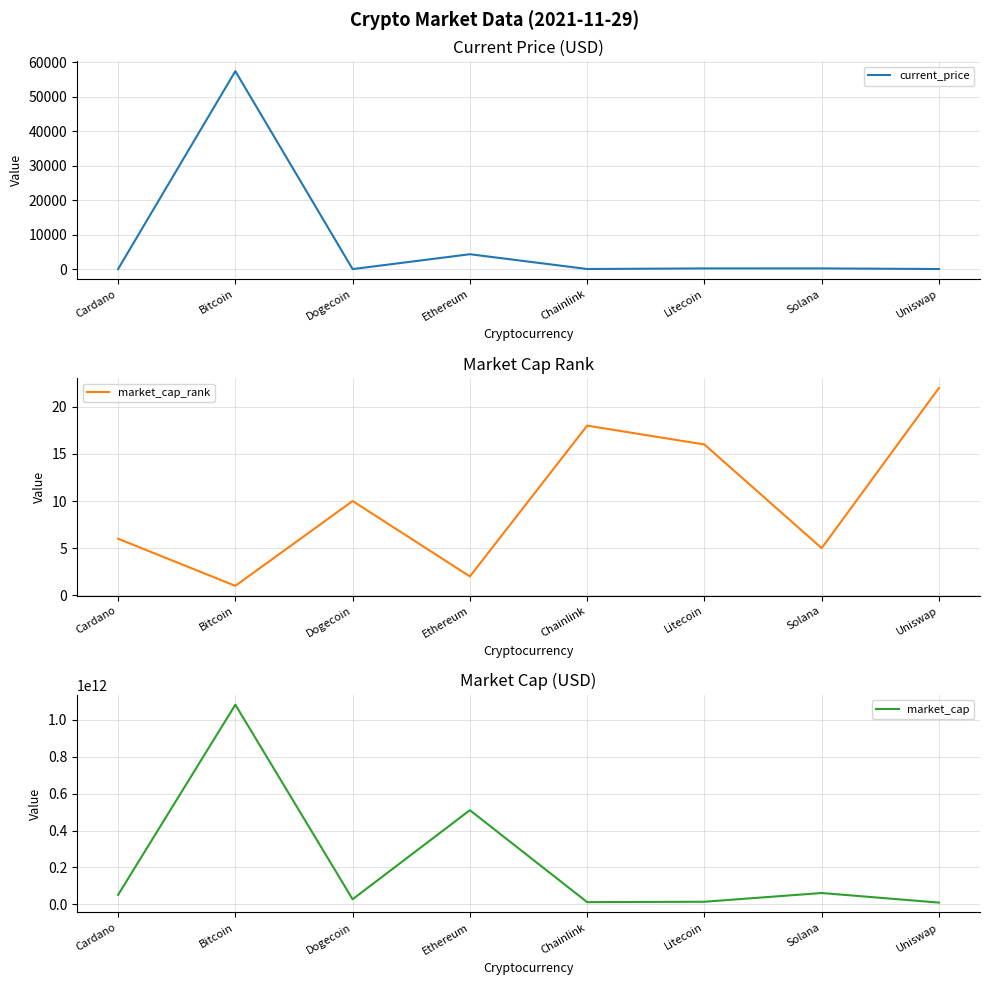

Which has a higher value, Cardano or Bitcoin?

Bitcoin